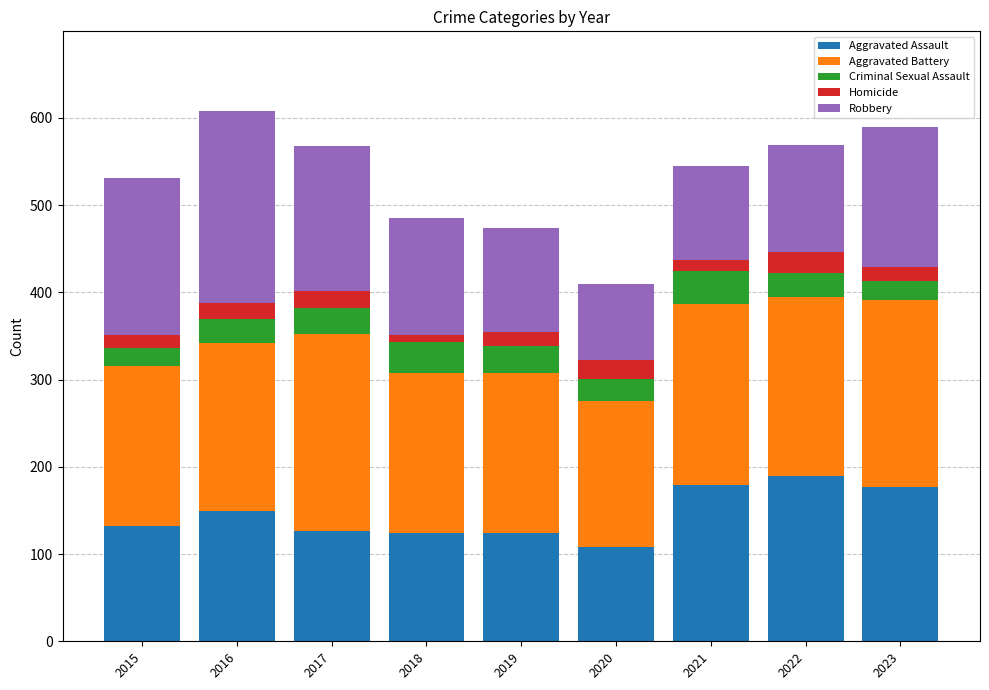

Is it true that Aggravated Assault equals 201 at 2015?

False